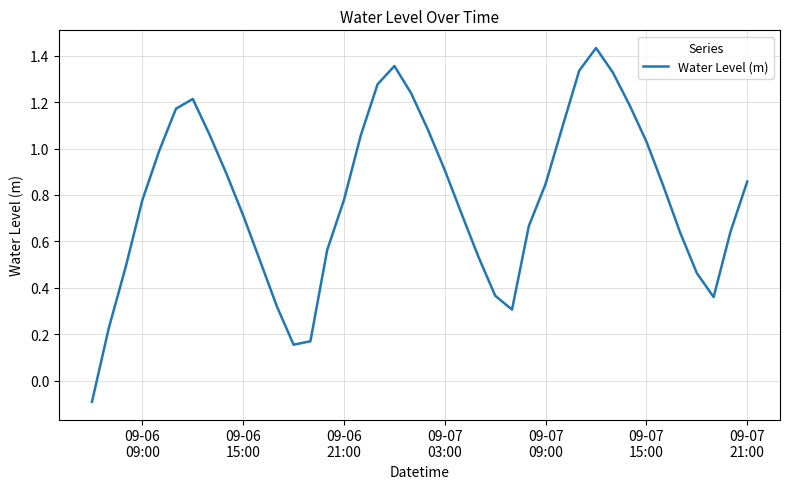

What is the difference between the maximum and minimum values?

1.5